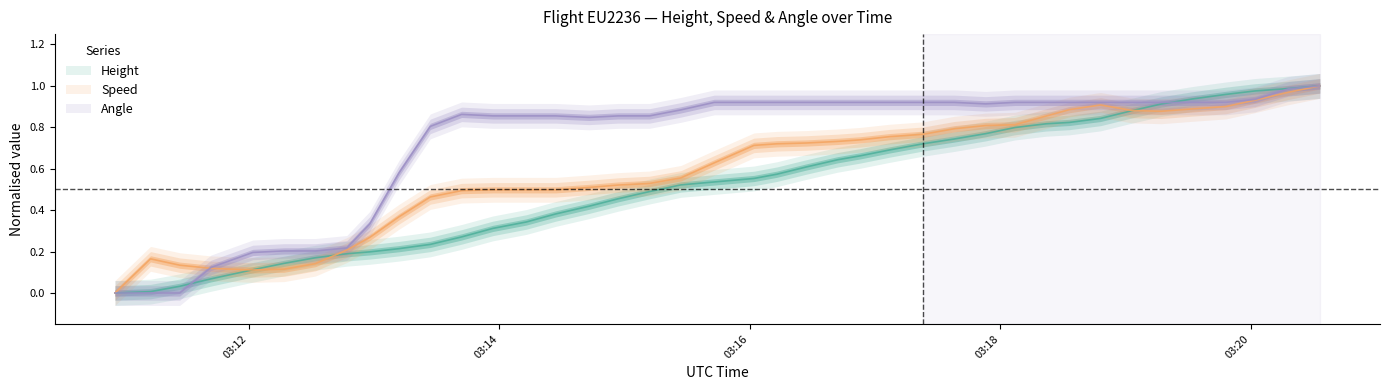

Between 2024-05-26 03:12:17 and 2024-05-26 03:19:48, which series saw the biggest shift?

Height